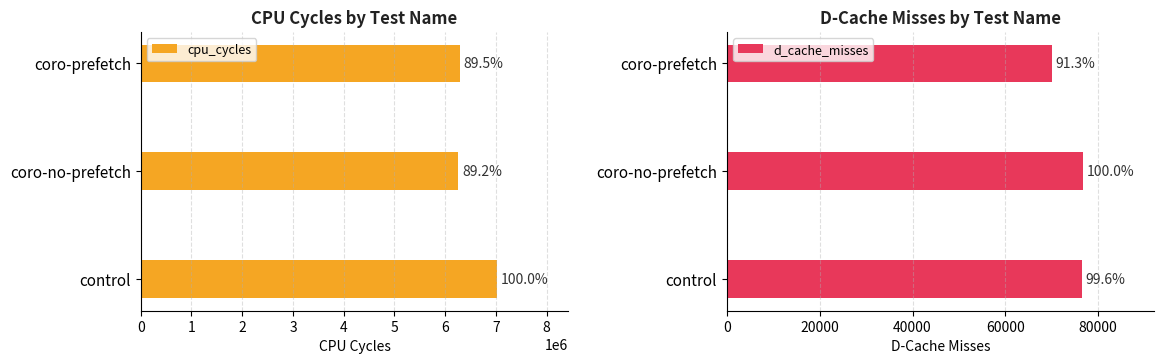

What is the average value of the cpu_cycles series?

6522466